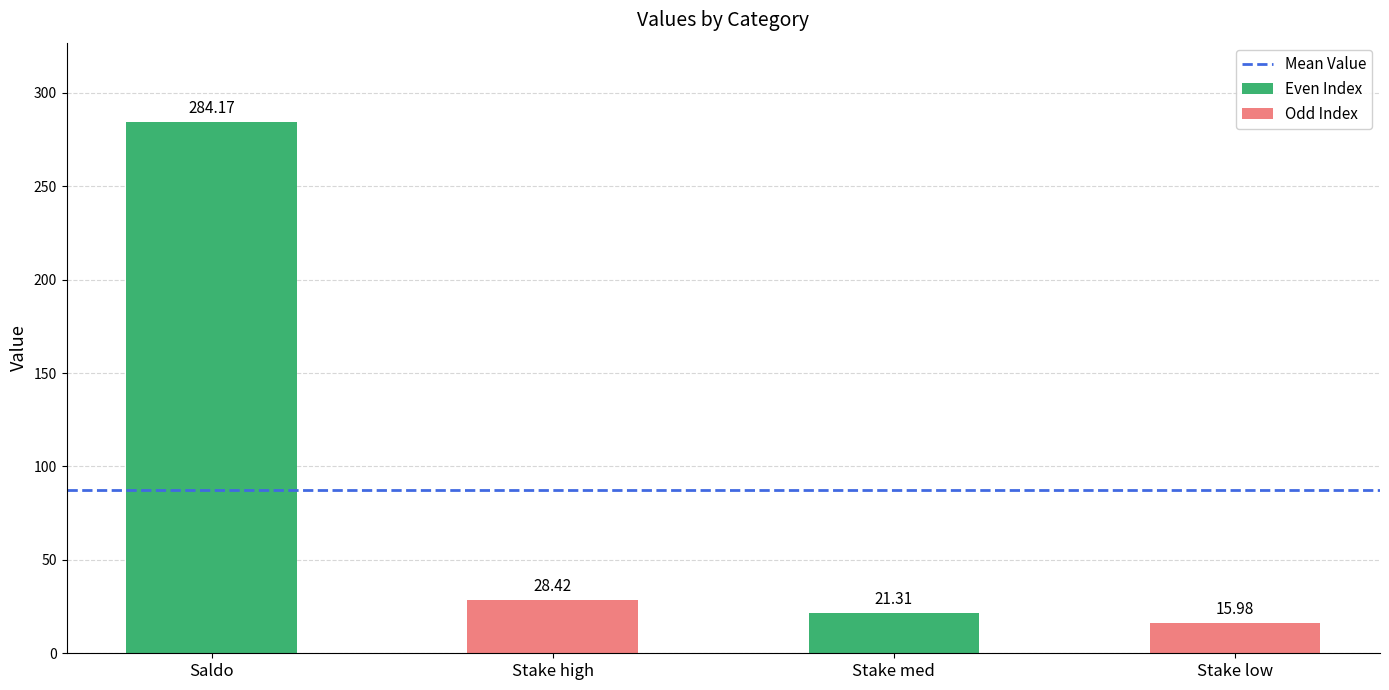

What is the ratio of the value at Stake high to the value at Stake low?

1.8